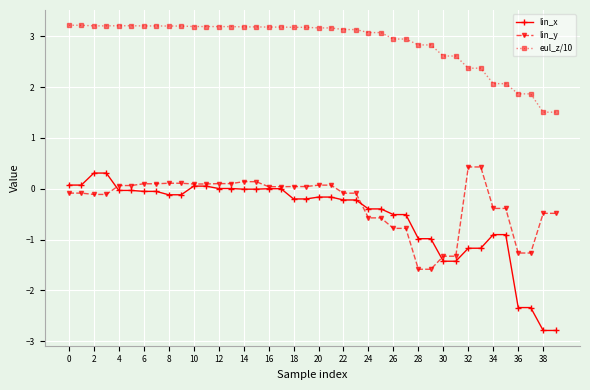

What is the maximum value for lin_y?

0.4